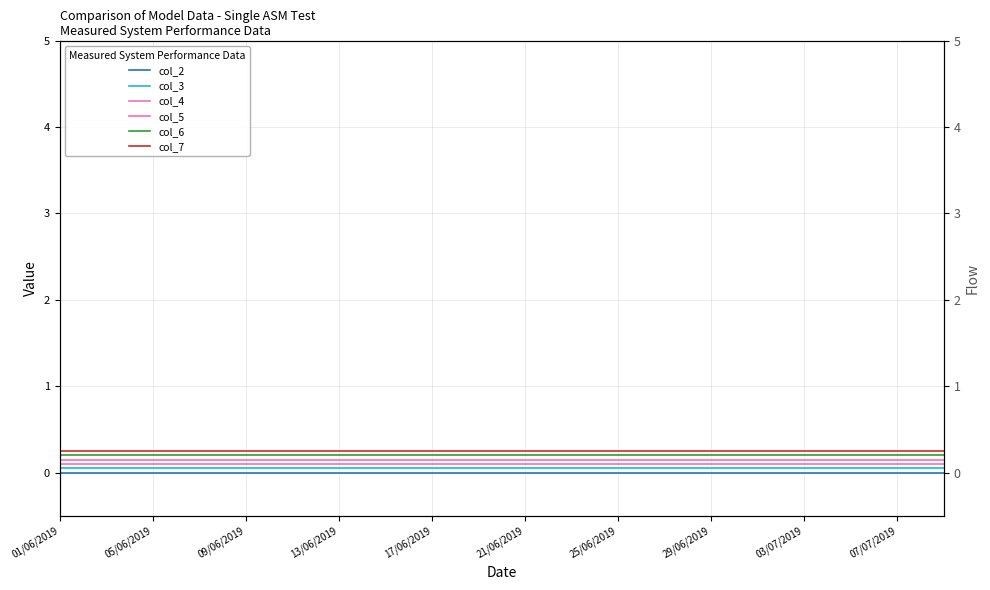

What is the maximum value shown in the chart?

0.2